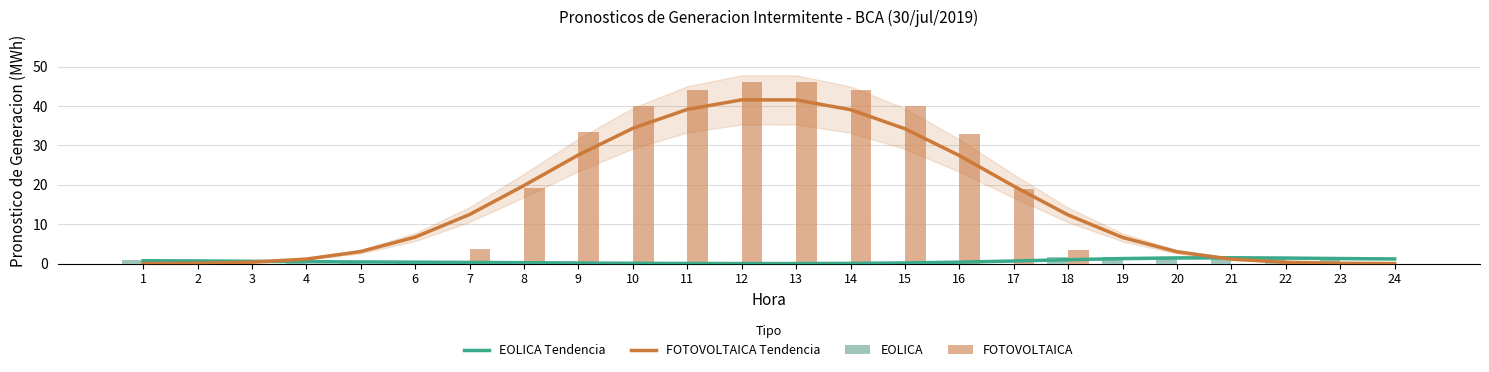

Rank the series by their maximum value, from lowest to highest.

EOLICA Tendencia, EOLICA, FOTOVOLTAICA Tendencia, FOTOVOLTAICA